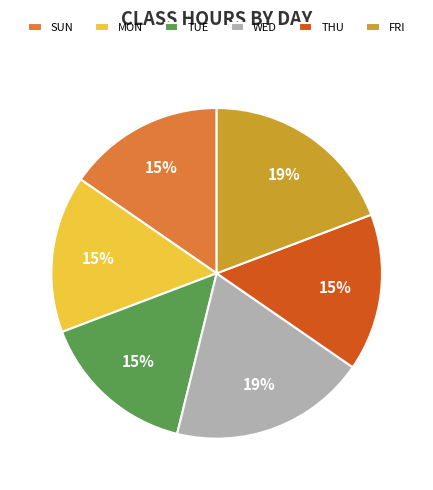

Count the number of slices in the pie.

6